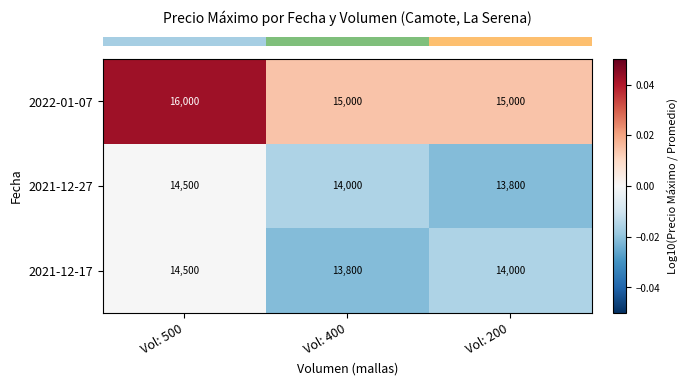

At which category does the chart reach its peak across all series?

Vol: 500